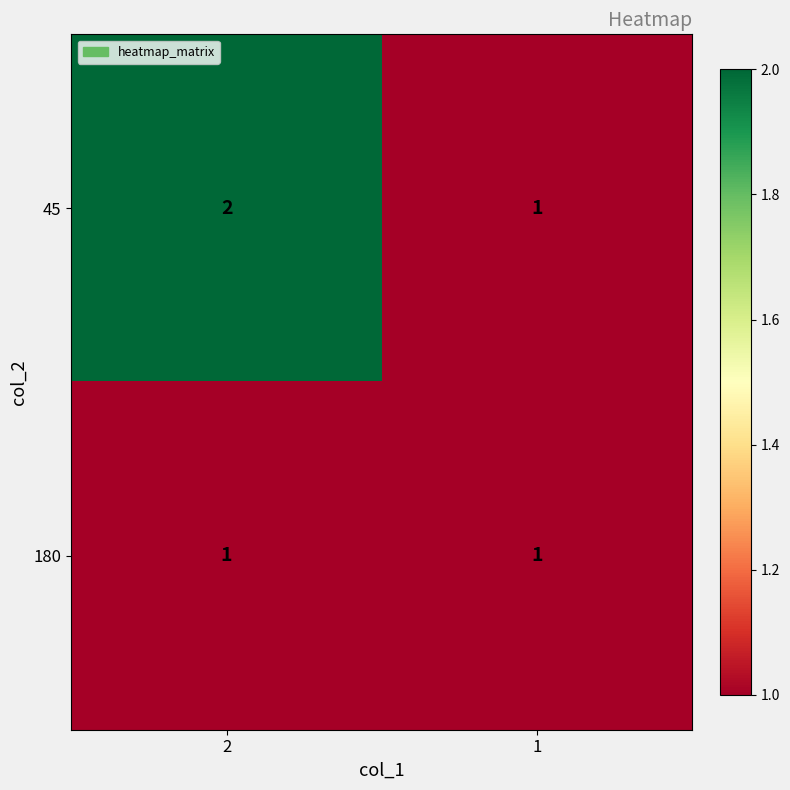

Which series has the largest total across all categories?

45